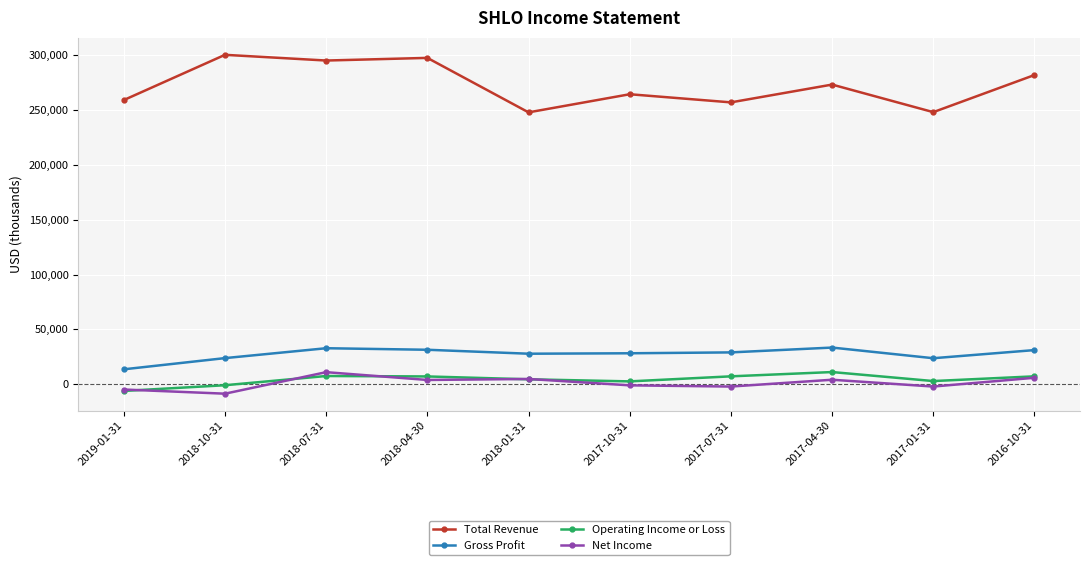

Which series changed the most between 2019-01-31 and 2018-07-31?

Total Revenue